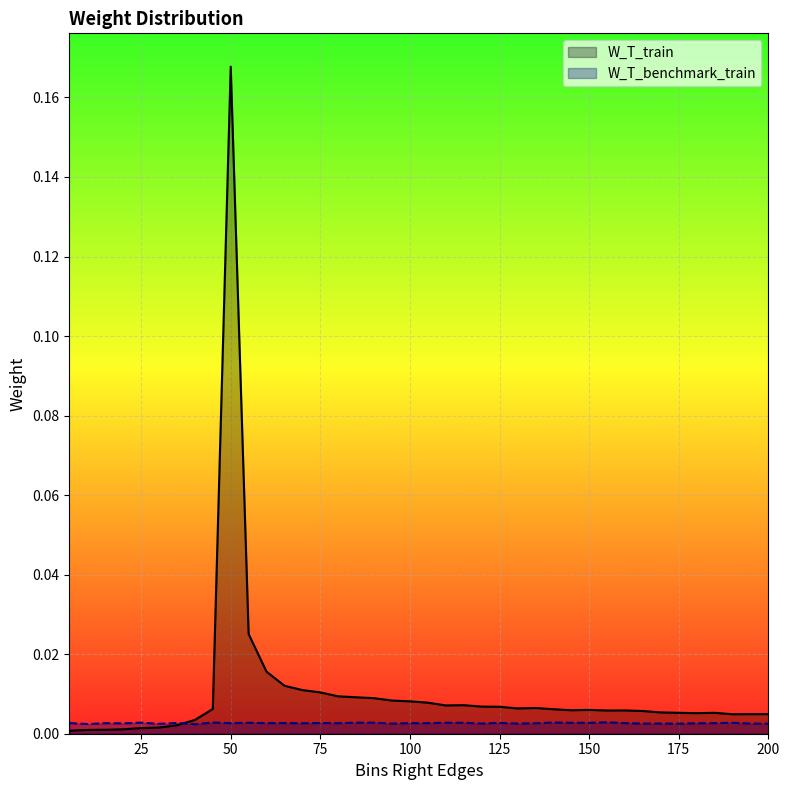

Is the value of W_T_train at 33 greater than the value of W_T_benchmark_train at 21?

Yes